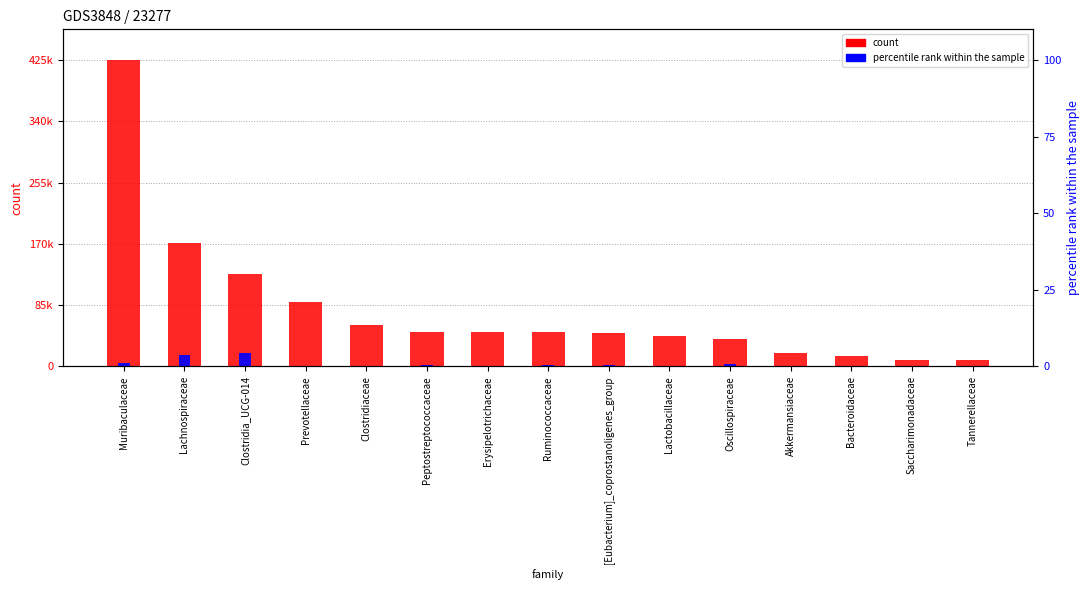

Which has a higher value, Muribaculaceae or Lachnospiraceae?

Muribaculaceae